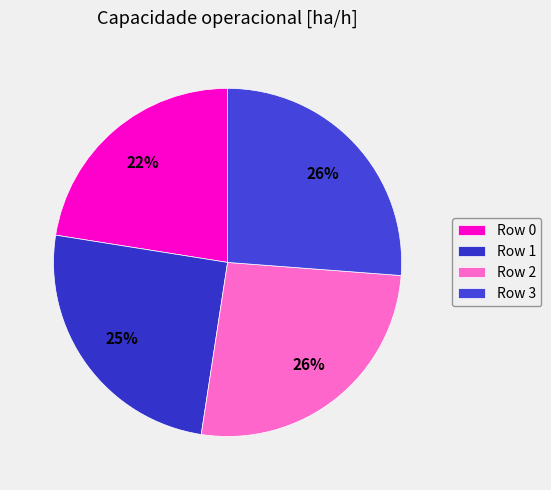

What percentage do Row 2 and Row 0 together represent?

48.7%